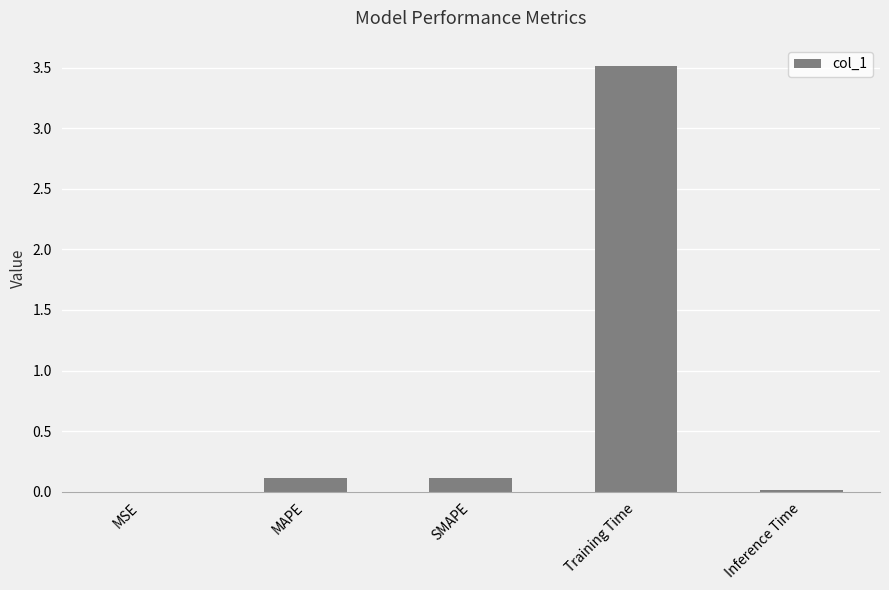

What is the greatest value displayed?

3.5